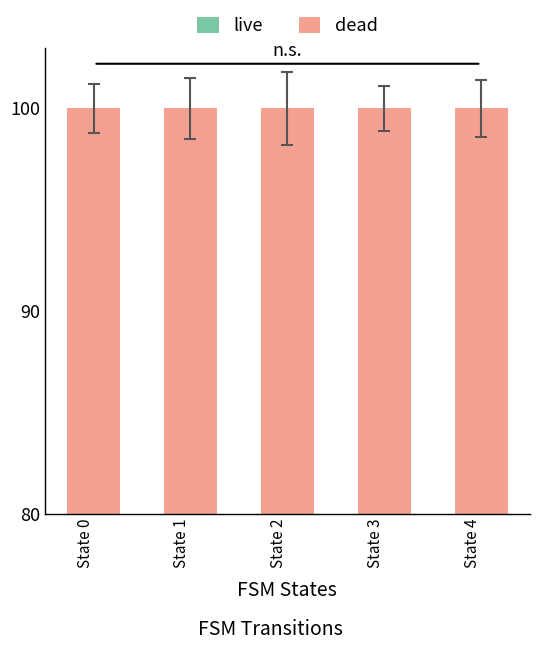

Is the value of dead at State 2 greater than the value of live at State 4?

Yes